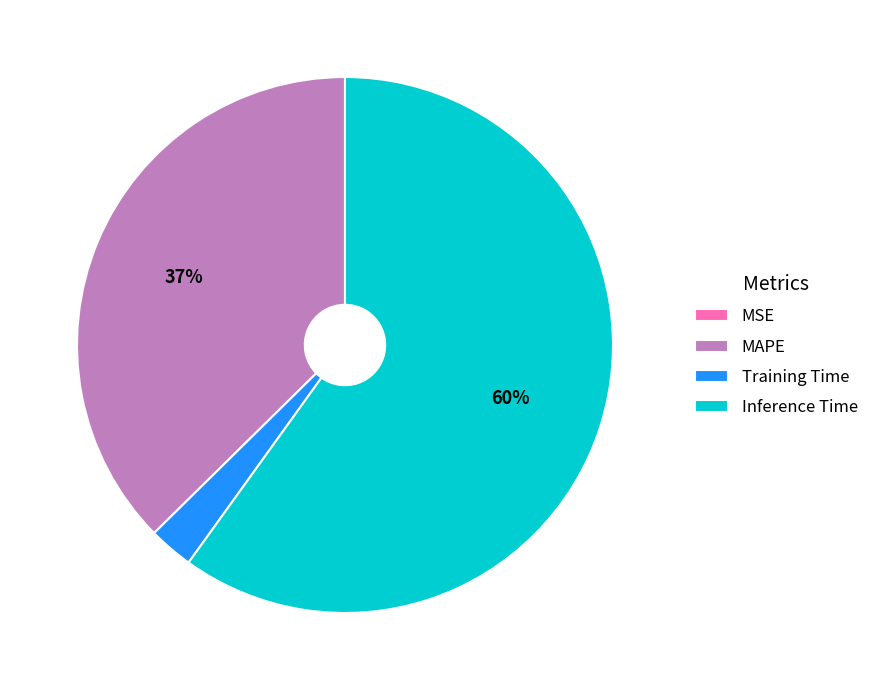

Which has a higher value, MAPE or Inference Time?

Inference Time